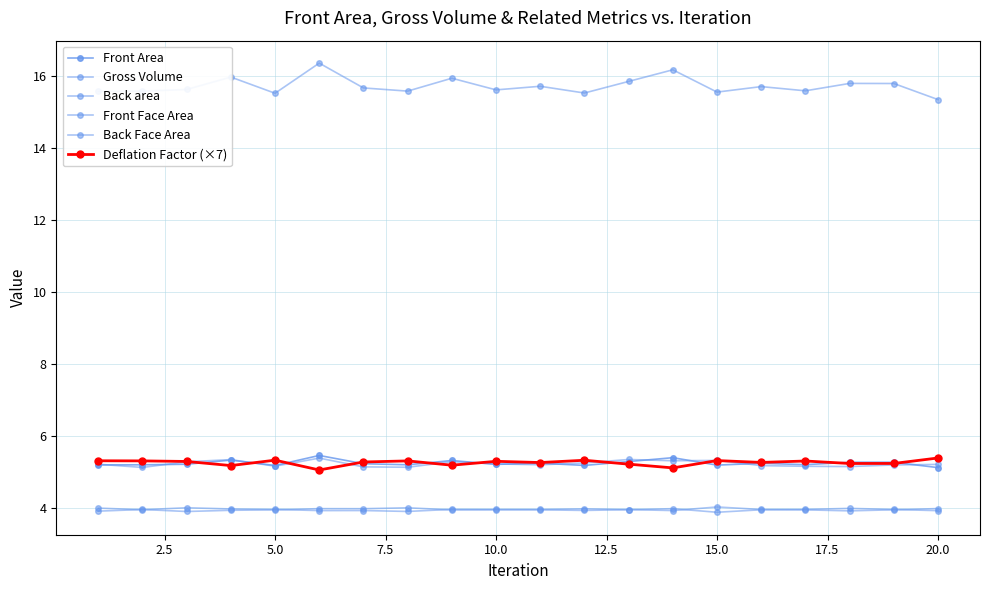

Which series has the largest total across all categories?

Gross Volume